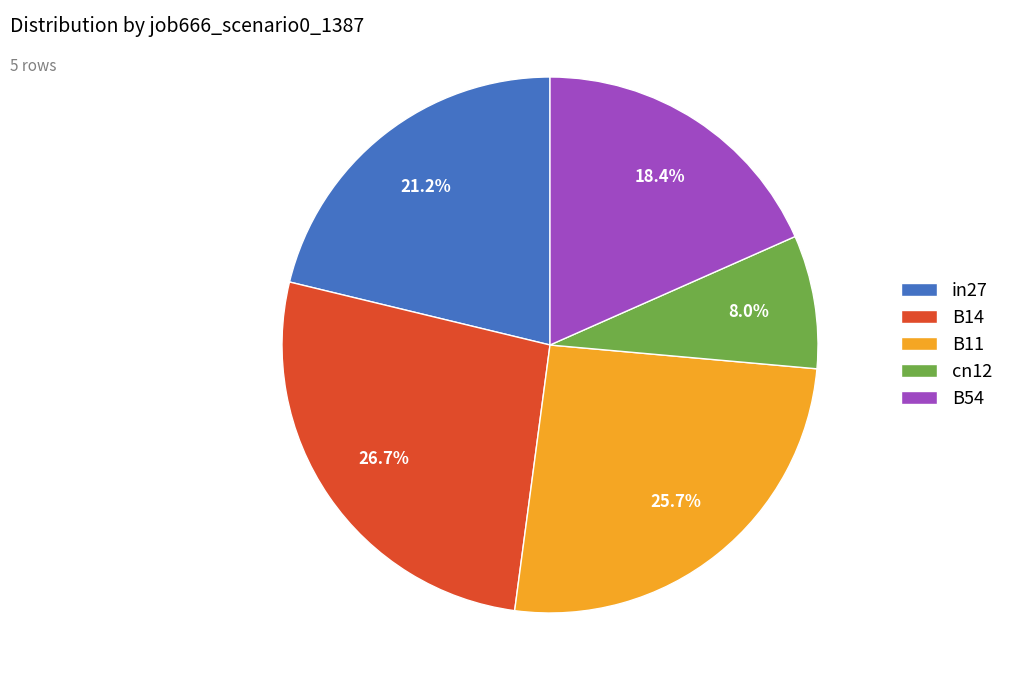

To the nearest percent, what is the average slice percentage?

20%